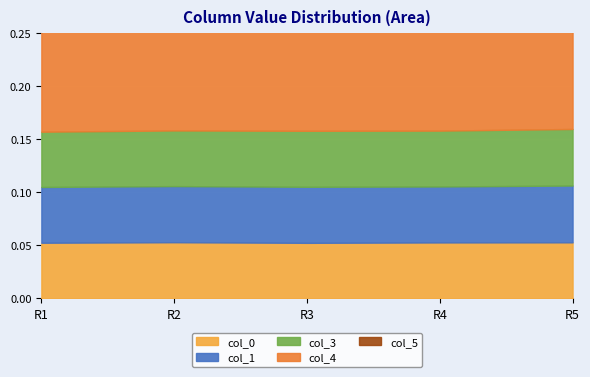

True or false: col_1 has more than 1 interior local peaks.

False